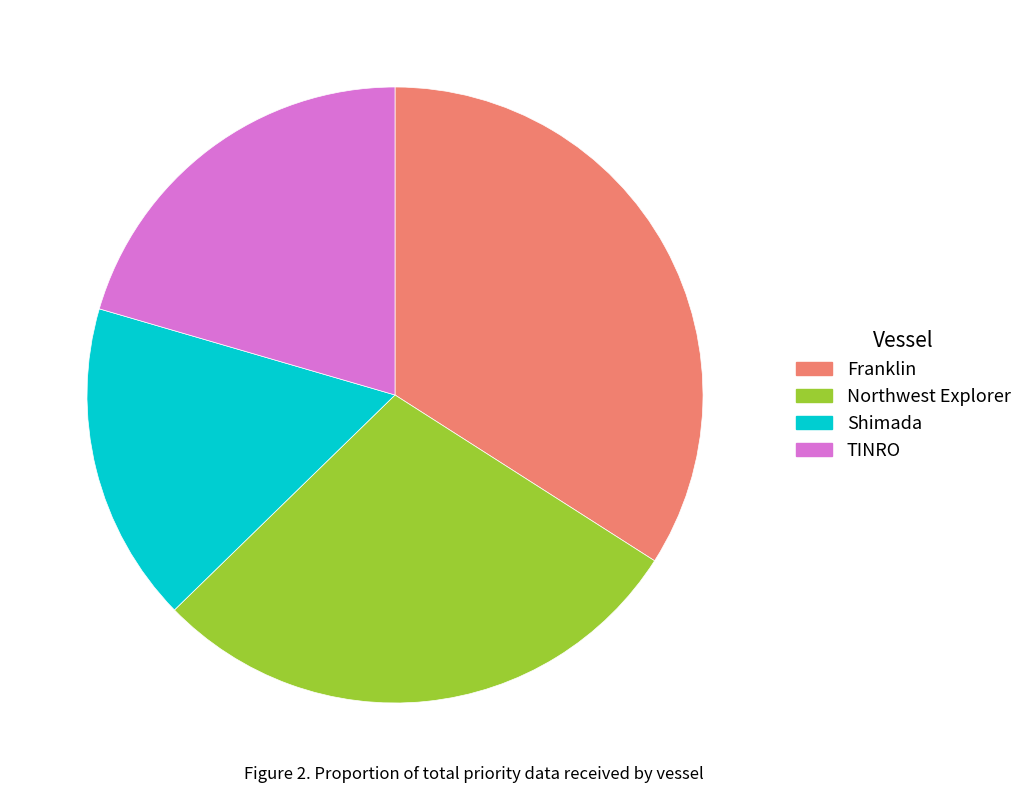

Is there any slice that represents more than half of the pie?

No